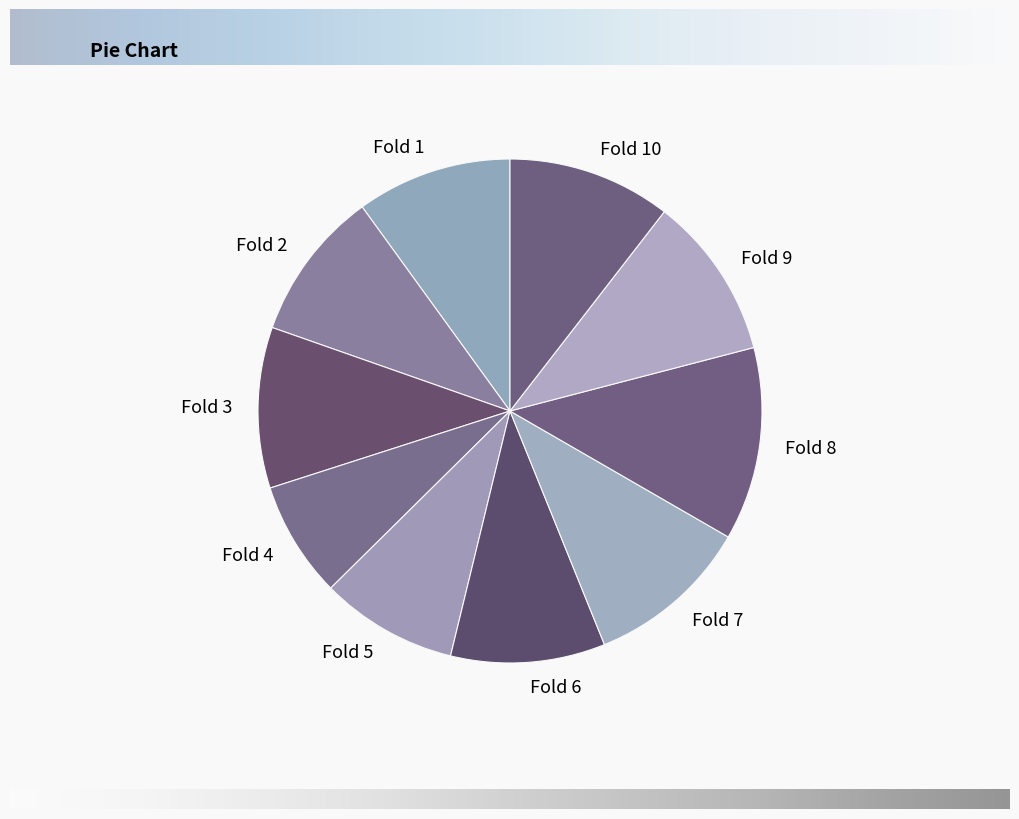

Does Fold 7 account for over 50% of the chart?

No